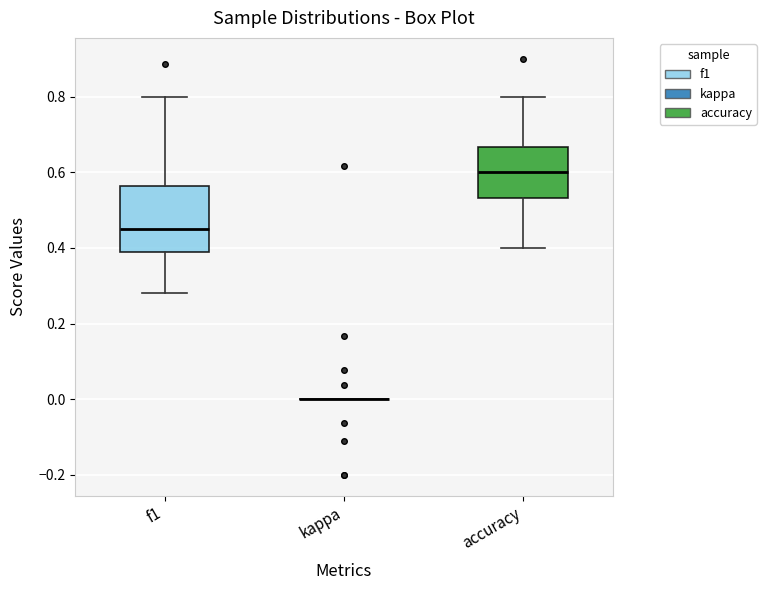

Reading left to right, transcribe this box plot: for each box, give where its median line is, the range the box spans, and where its two whiskers end, as read against the y-axis. The values are not printed on the chart, so give them approximately, as read against the axis.

f1: median 0.46, box 0.40 to 0.56, whiskers 0.28 to 0.80
kappa: box collapsed to a line at 0.00, whiskers 0.00 to 0.00
accuracy: median 0.60, box 0.54 to 0.66, whiskers 0.40 to 0.80